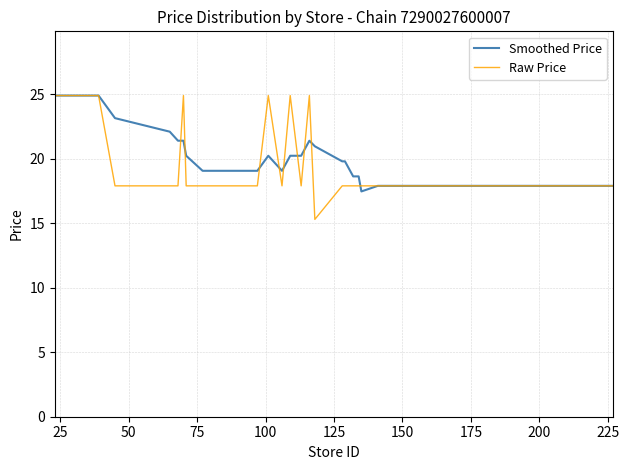

What is the lowest value of the Raw Price series?

15.3